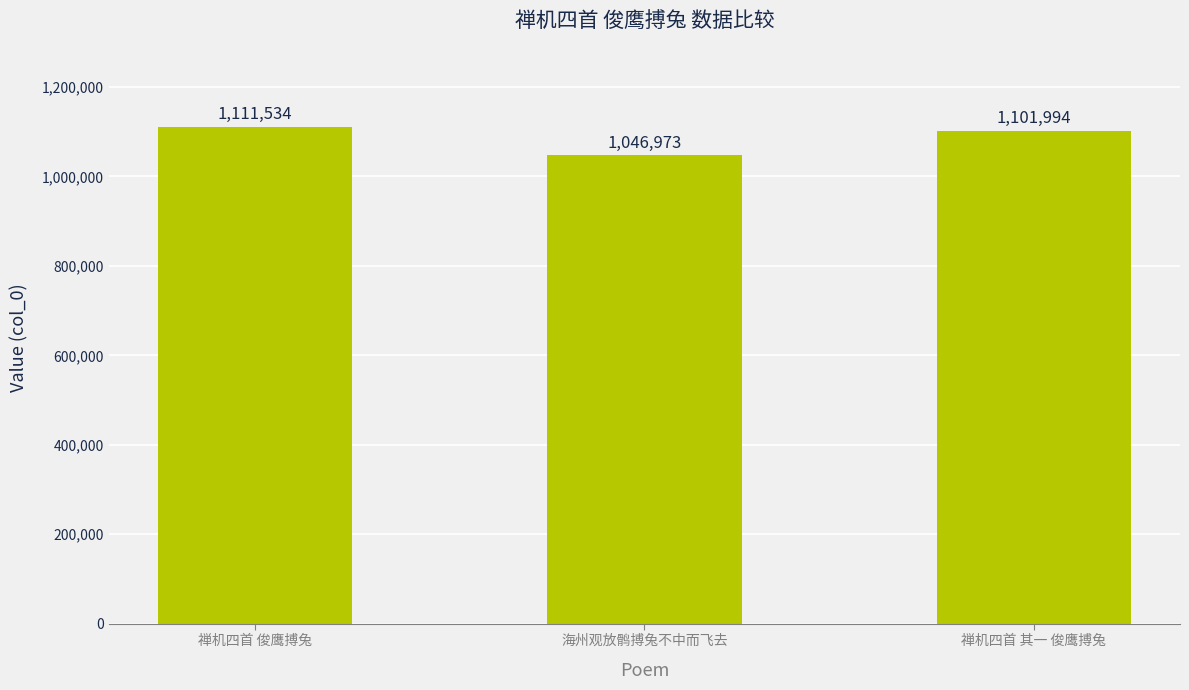

What is the sum of all values?

3260501